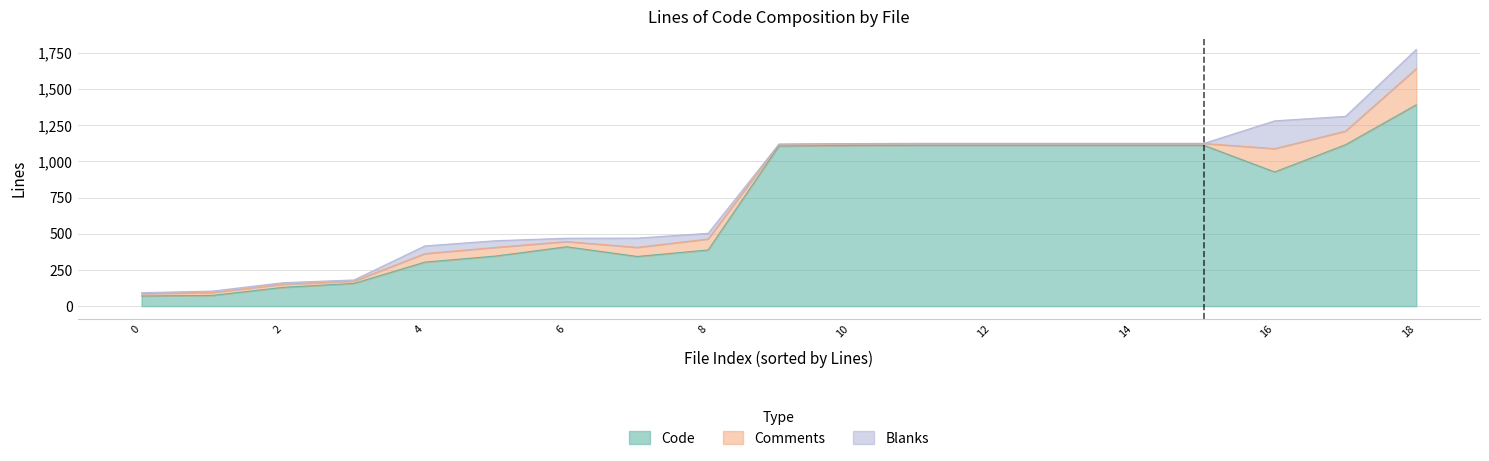

What is the minimum value for Comments?

13